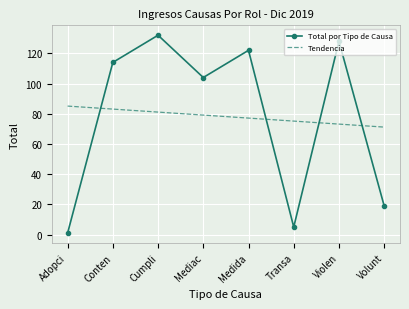

What is the spread (max minus min) of values at Medida?

44.9